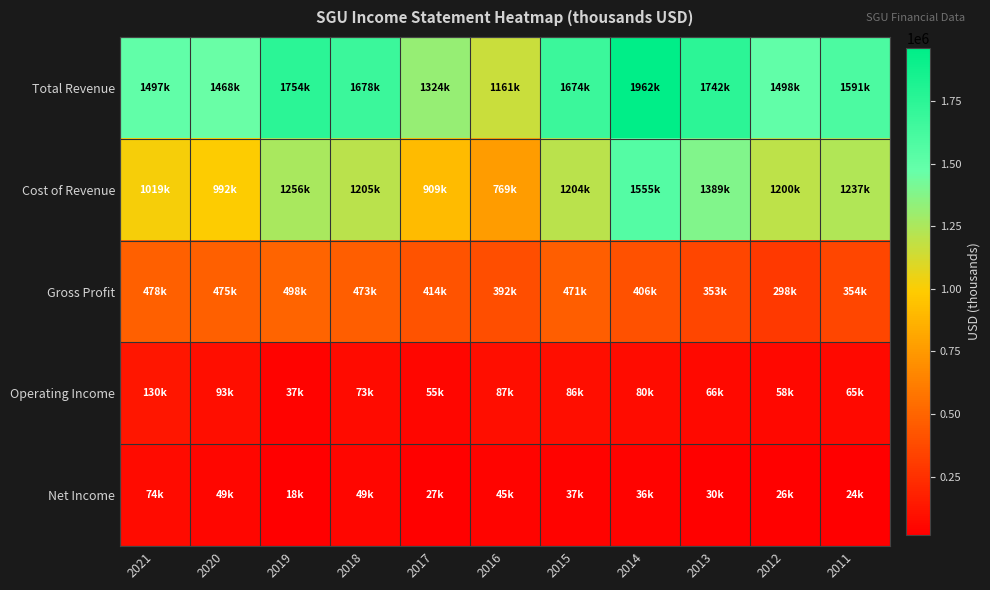

How many series are shown in this chart?

5